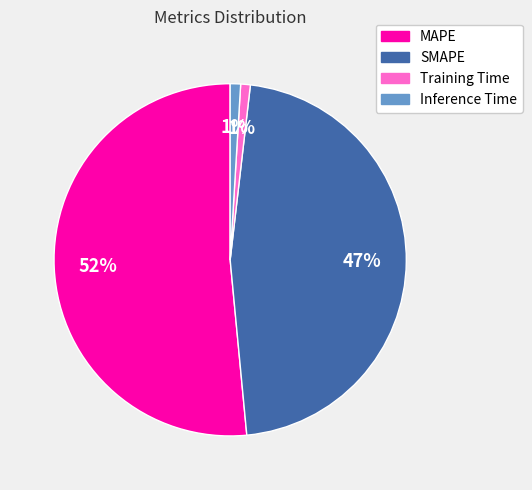

Which slice is the largest?

MAPE